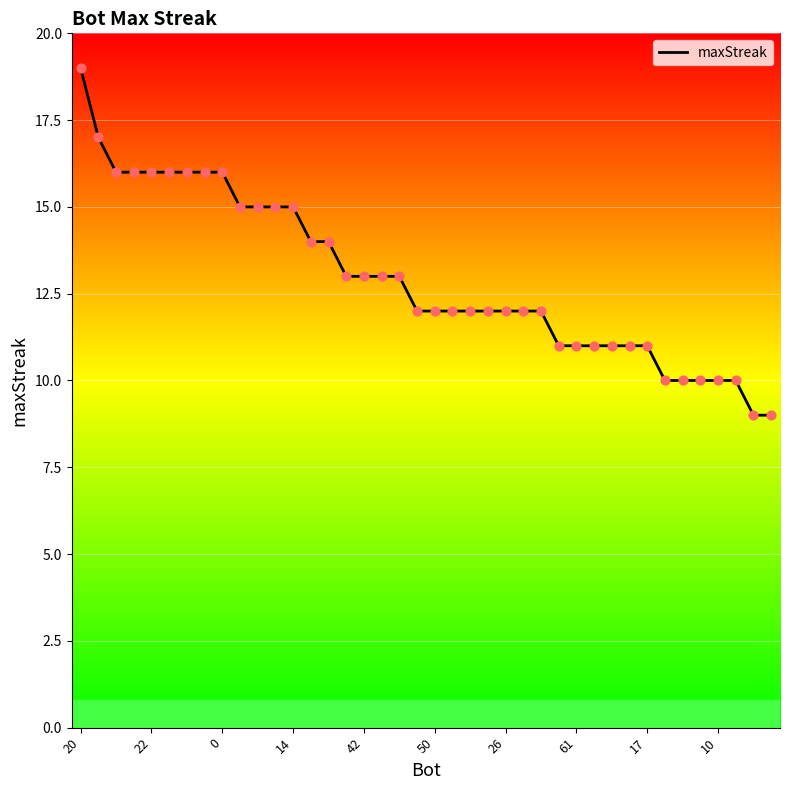

What is the smallest value displayed?

9